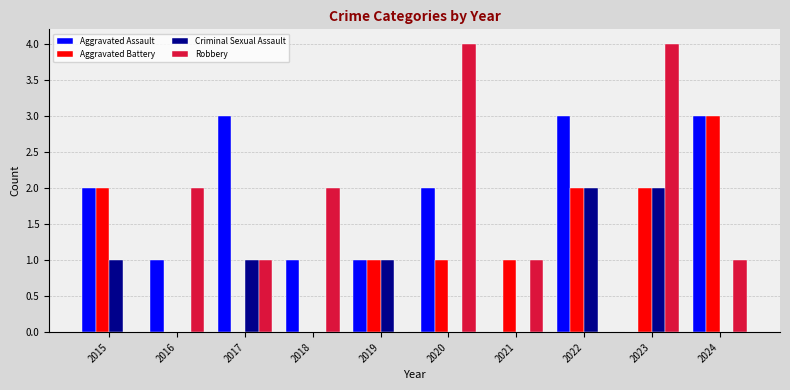

Is the value of Aggravated Battery at 2023 greater than the value of Robbery at 2021?

Yes